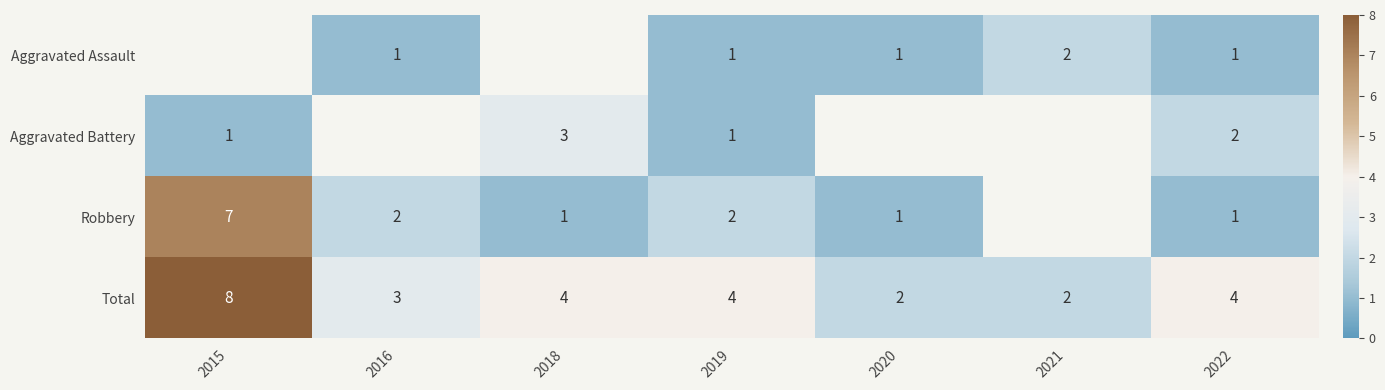

The value of Aggravated Assault at 2019 is 1. True or false?

True